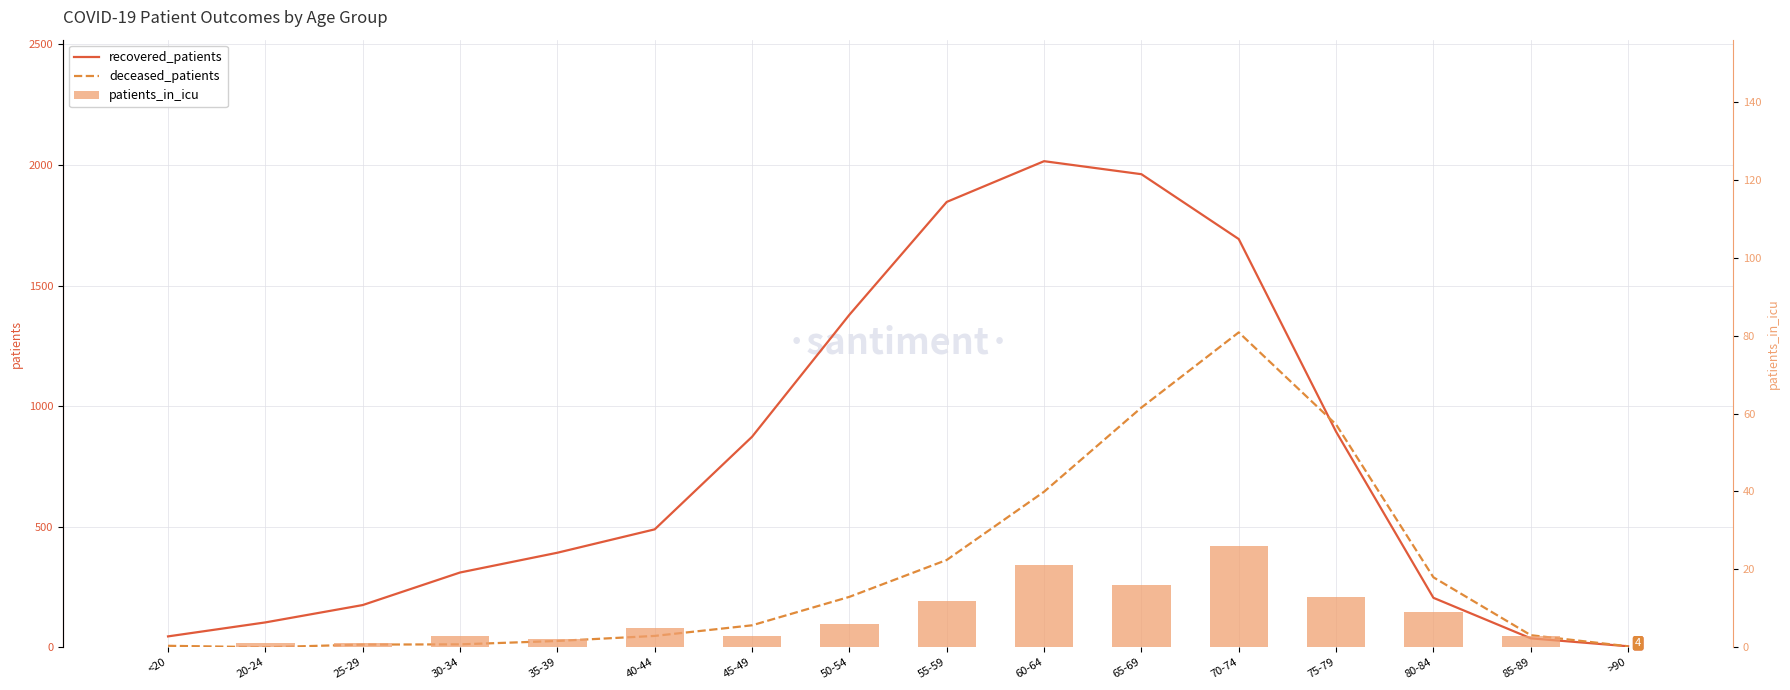

At which label does patients_in_icu reach its minimum?

<20